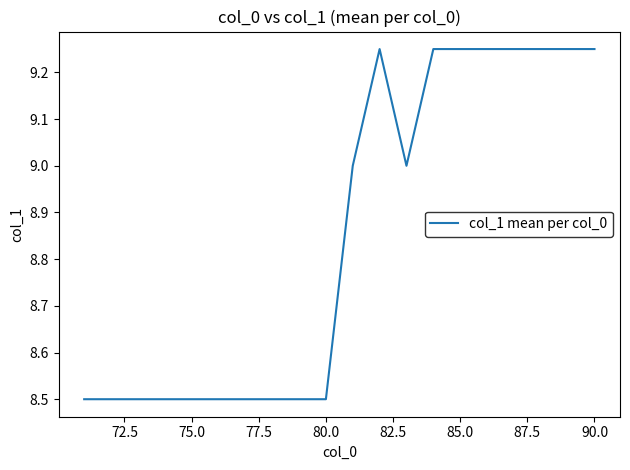

What is the smallest value displayed?

8.5